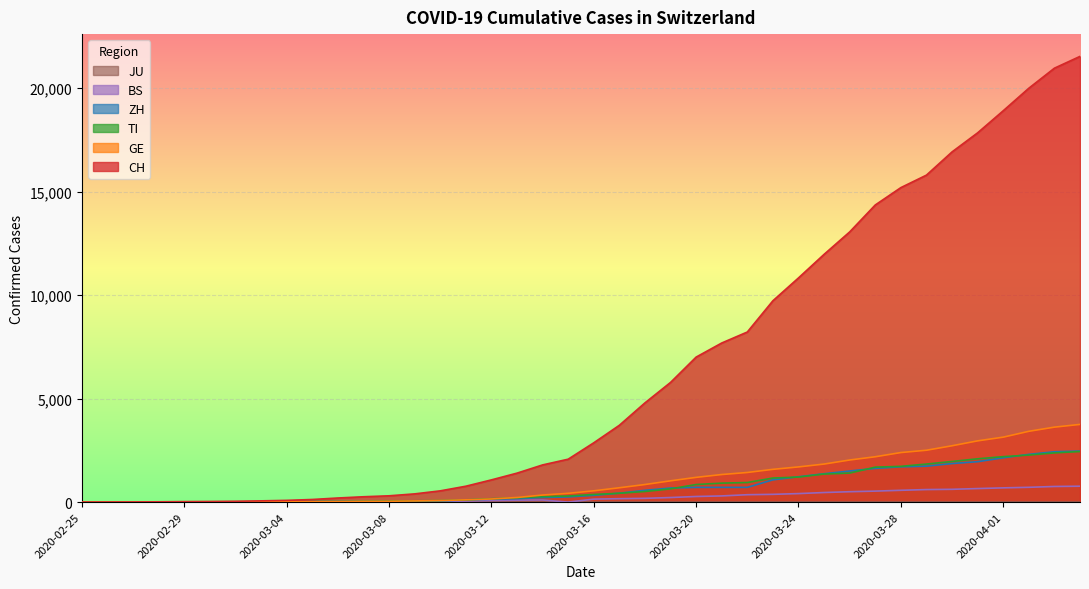

What is the label of the 9th point from the left?

2020-03-04